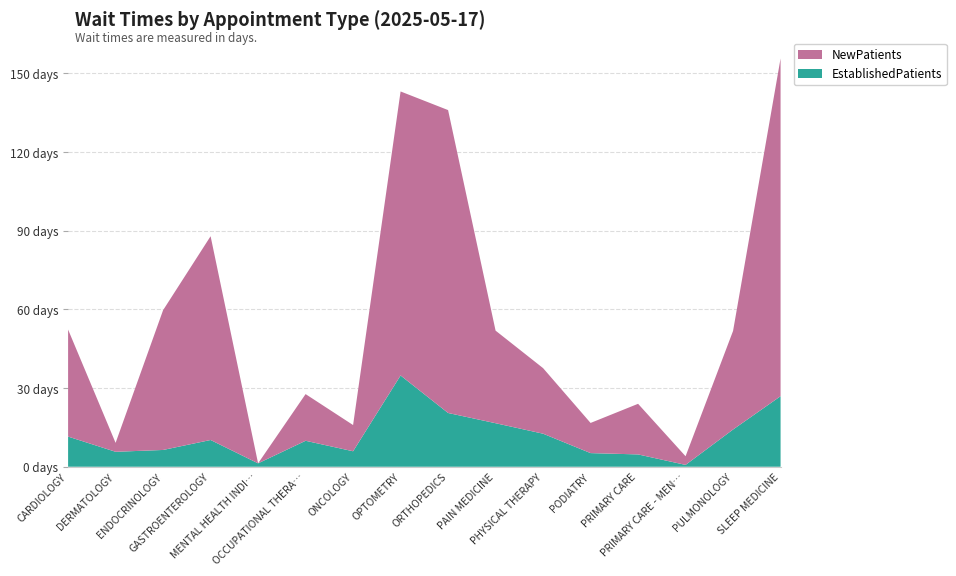

Reading left to right, extract all data points from this chart.

EstablishedPatients: 11.5	5.7	6.4	10.2	1.3	9.9	5.9	34.8	20.5	16.6	12.6	5.2	4.7	0.7	14.2	26.9
NewPatients: 40.8	3.4	53.3	77.7	0.0	17.8	10.0	108.3	115.5	35.3	25.0	11.5	19.3	3.3	37.6	128.8